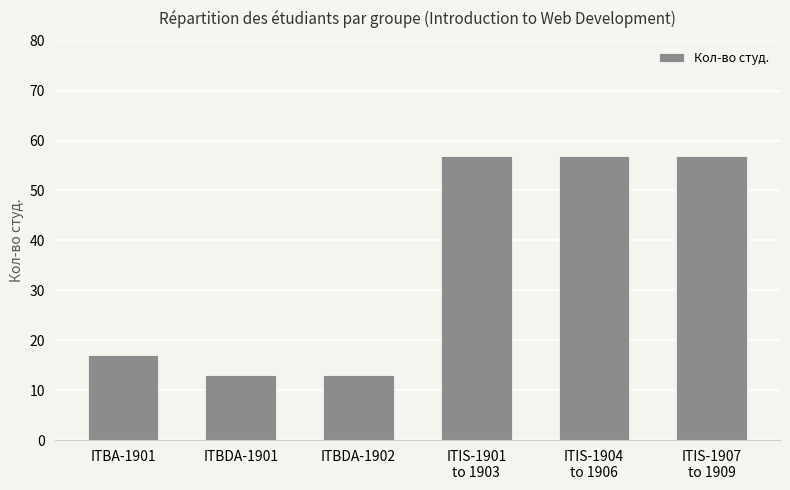

What is the difference between the second highest and second lowest values?

44